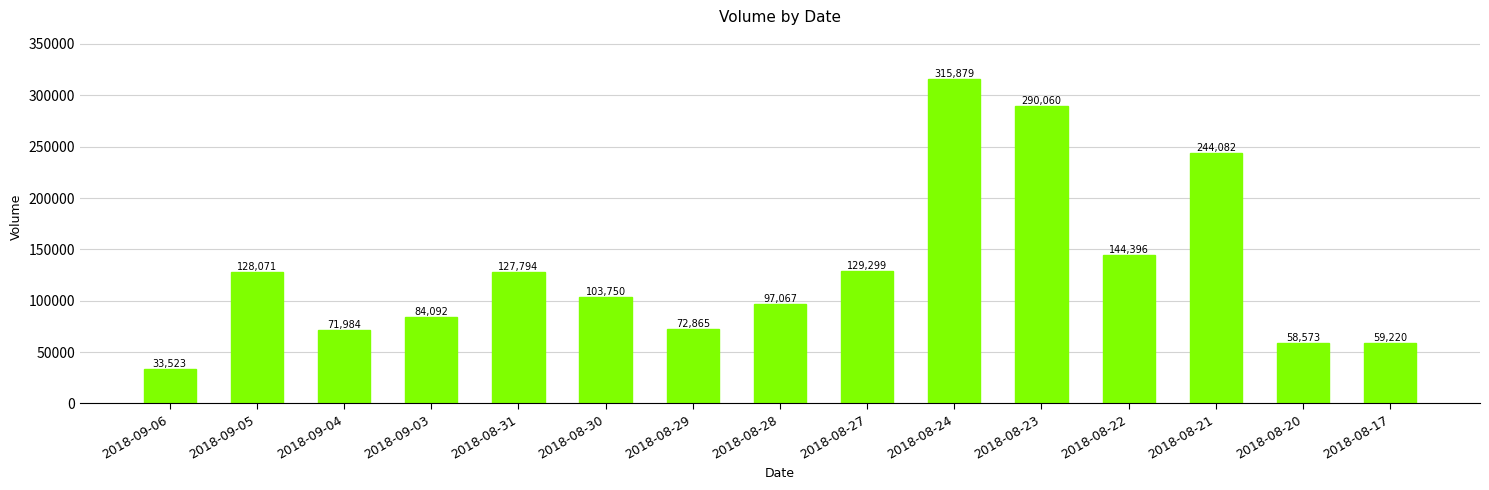

At which label does the data first exceed 103750?

2018-09-05